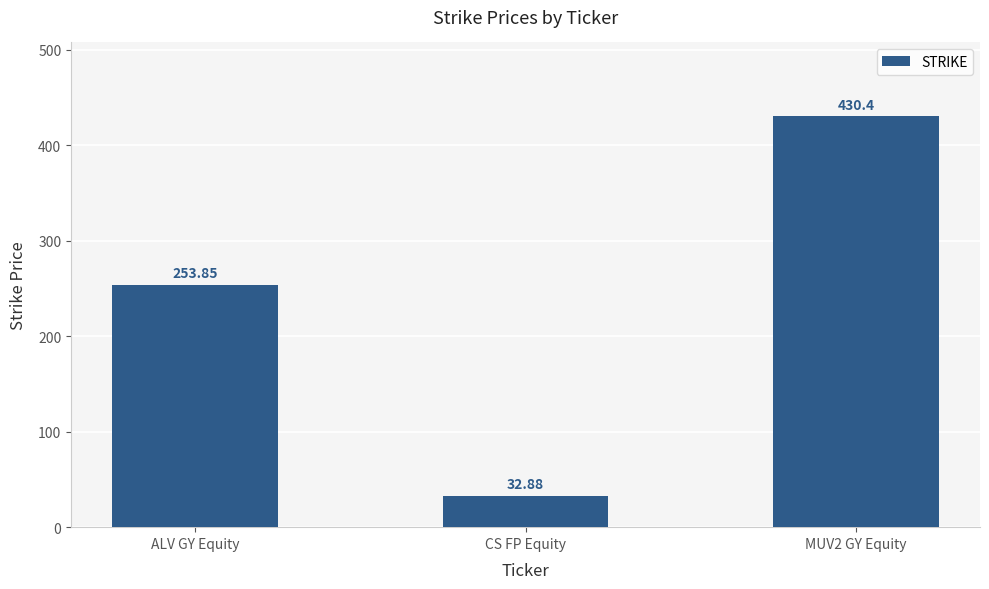

What is the label of the 2nd bar from the right?

CS FP Equity